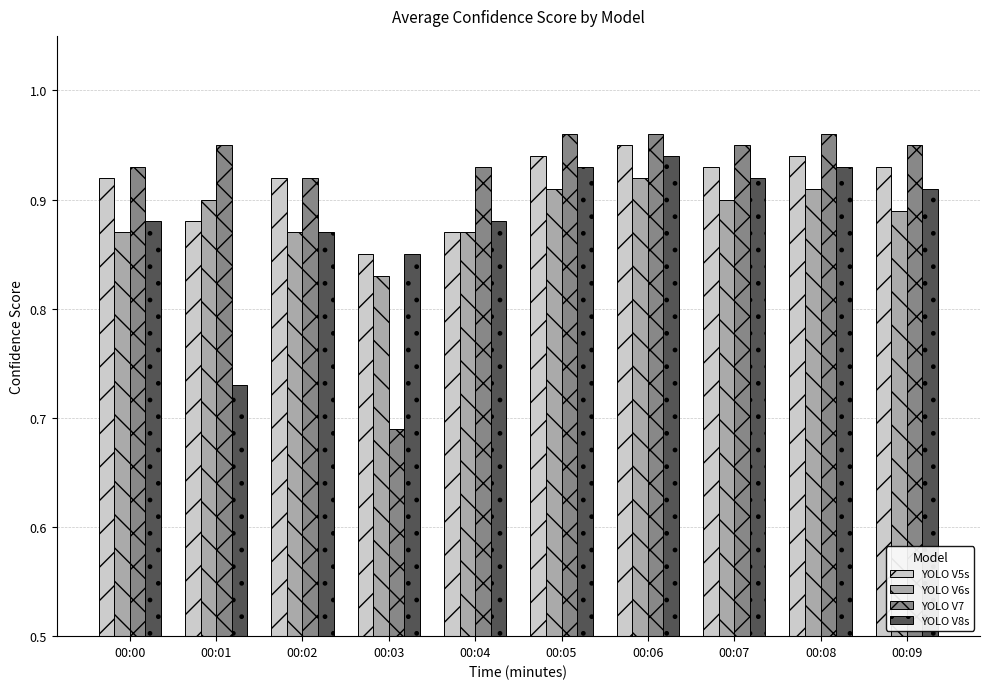

What is the difference between the highest and lowest values at 00:01?

0.2